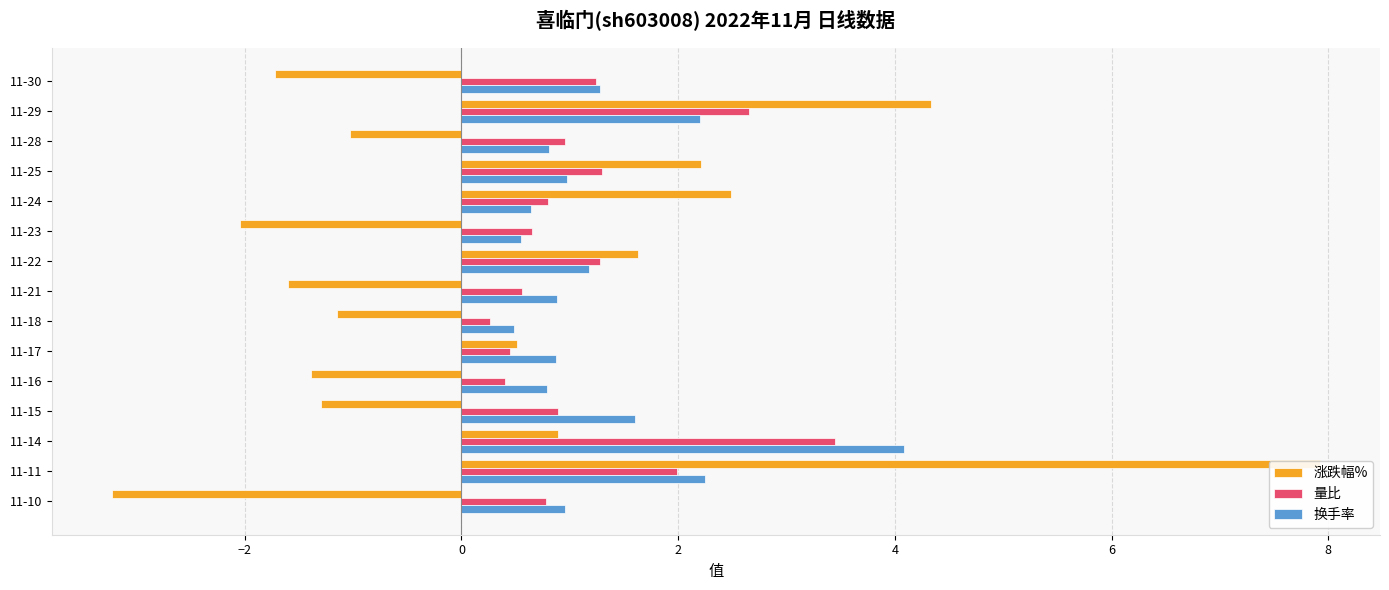

Which series has the largest total across all categories?

换手率